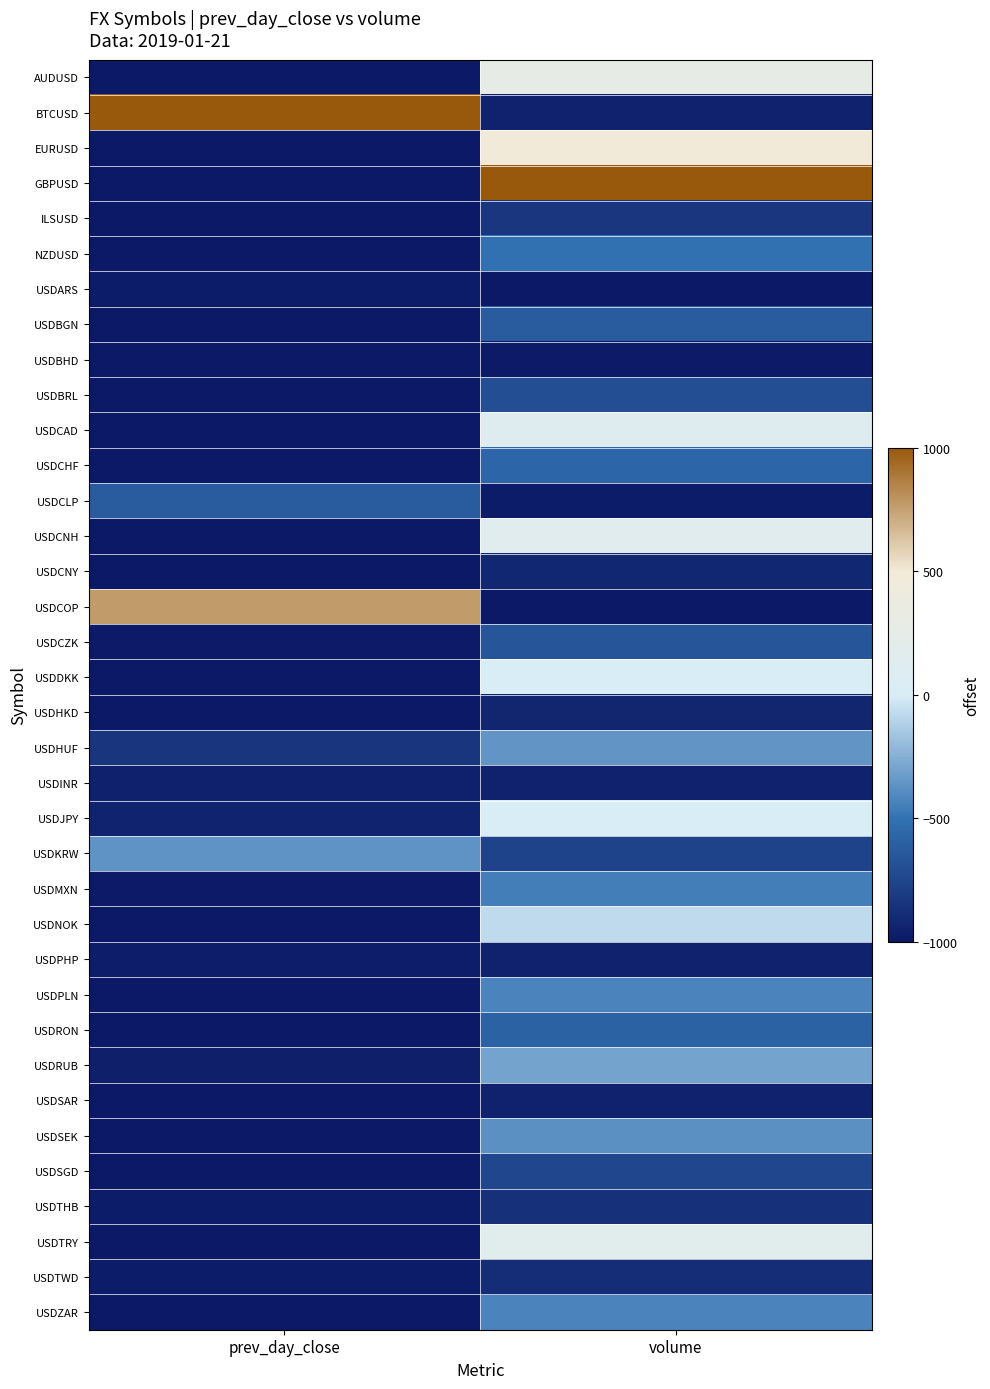

Rank the series at volume from highest to lowest value.

GBPUSD, EURUSD, AUDUSD, USDTRY, USDCNH, USDCAD, USDDKK, USDJPY, USDNOK, USDRUB, USDHUF, USDSEK, USDZAR, USDPLN, USDMXN, NZDUSD, USDCHF, USDRON, USDBGN, USDCZK, USDBRL, USDSGD, USDKRW, ILSUSD, USDTHB, USDTWD, USDCNY, USDHKD, USDSAR, USDINR, BTCUSD, USDPHP, USDCLP, USDBHD, USDCOP, USDARS